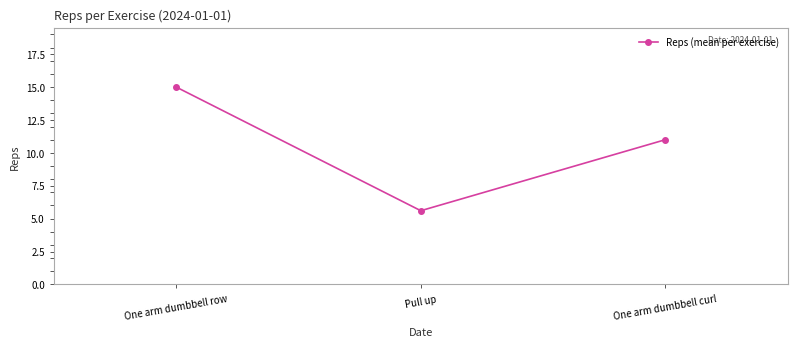

Where does the data first go above 11?

One arm dumbbell row